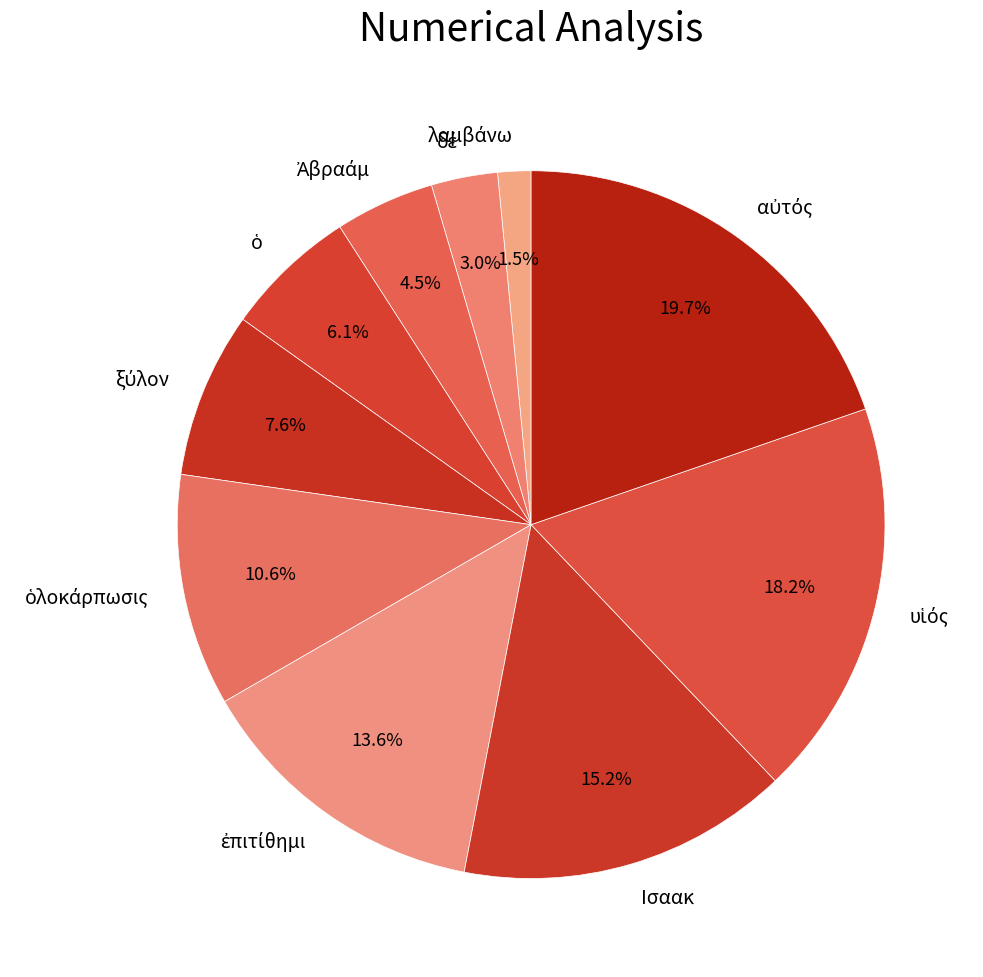

How many slices are in this pie chart?

10